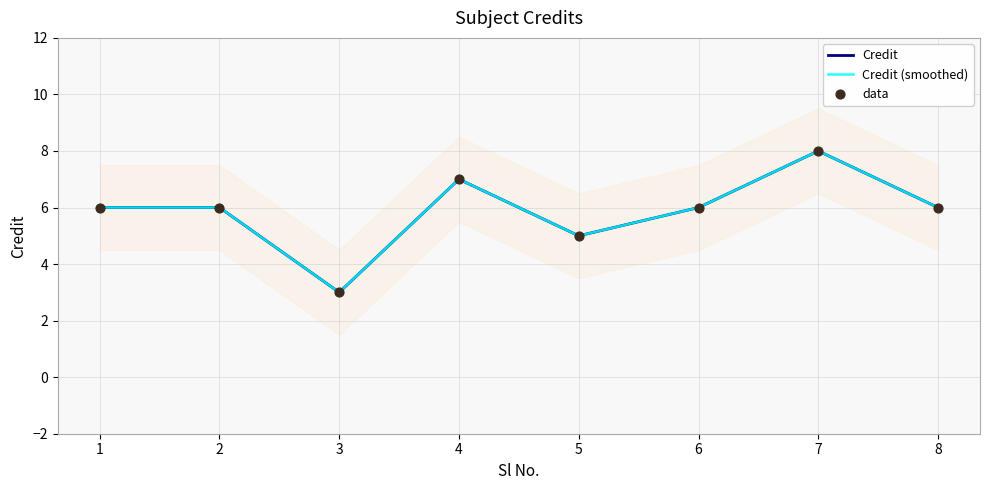

Which series has the largest total across all categories?

Credit